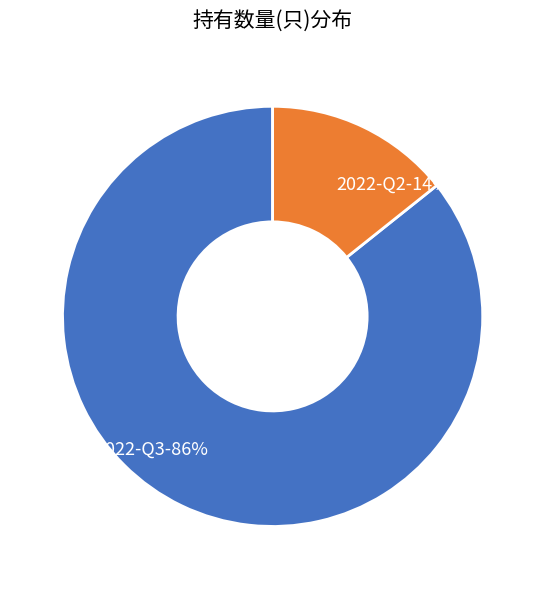

Combined, do 2022-Q3 and 2022-Q2 account for over 50%?

Yes